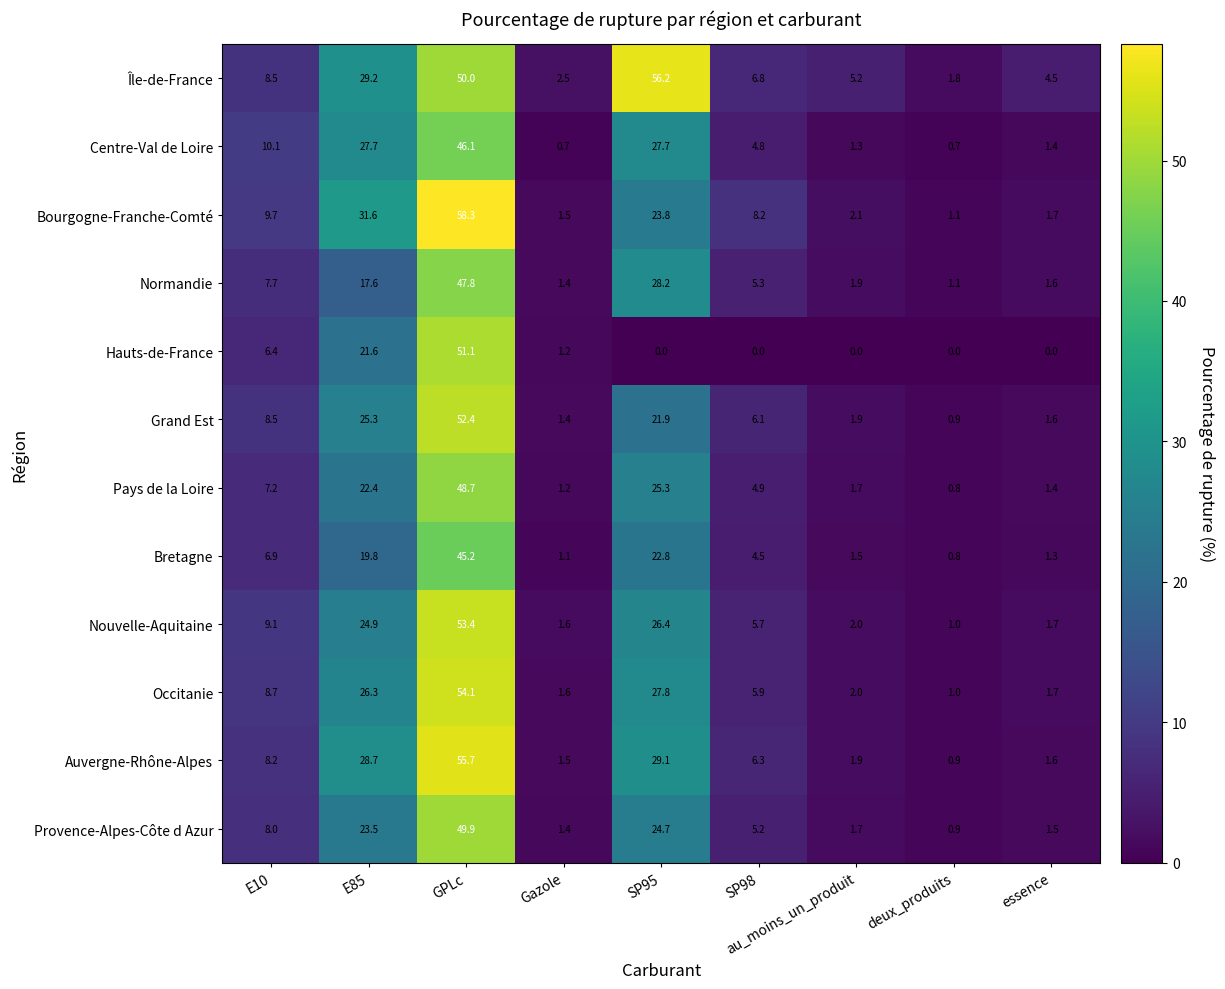

At which label does Bretagne reach its peak?

GPLc